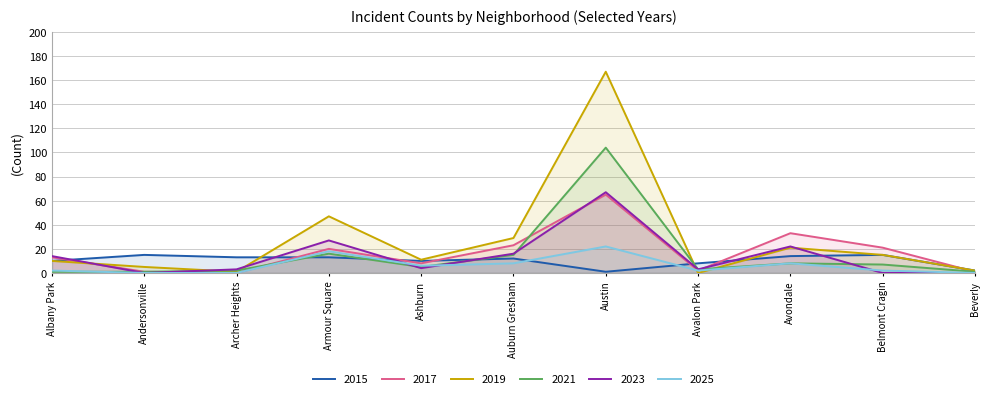

What are all the series names shown in the legend?

2015, 2017, 2019, 2021, 2023, 2025